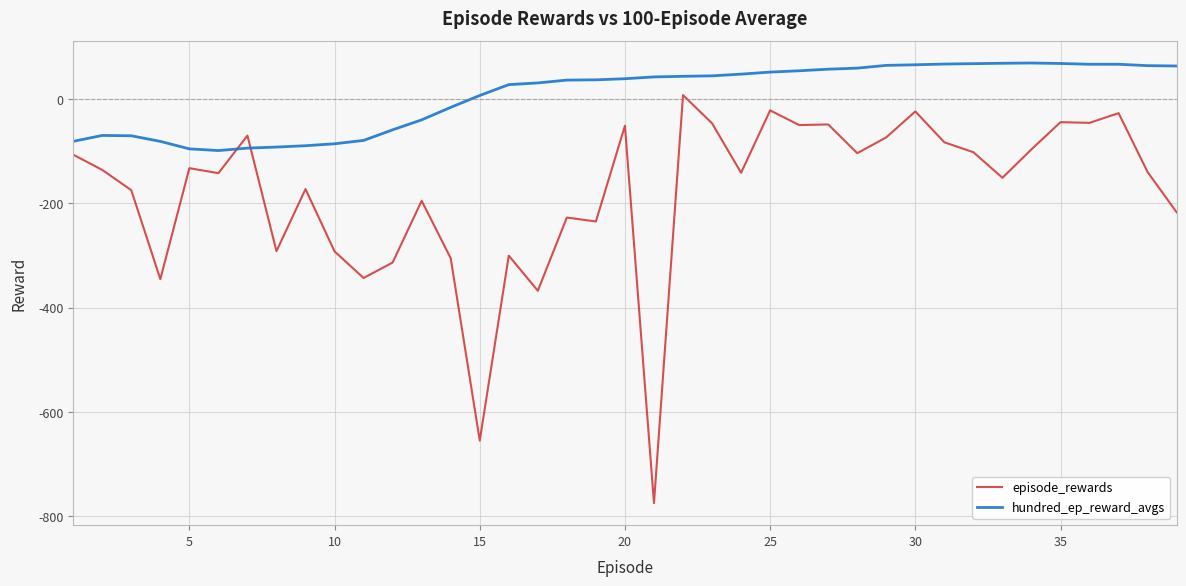

Rank the series by their maximum value, from lowest to highest.

episode_rewards, hundred_ep_reward_avgs